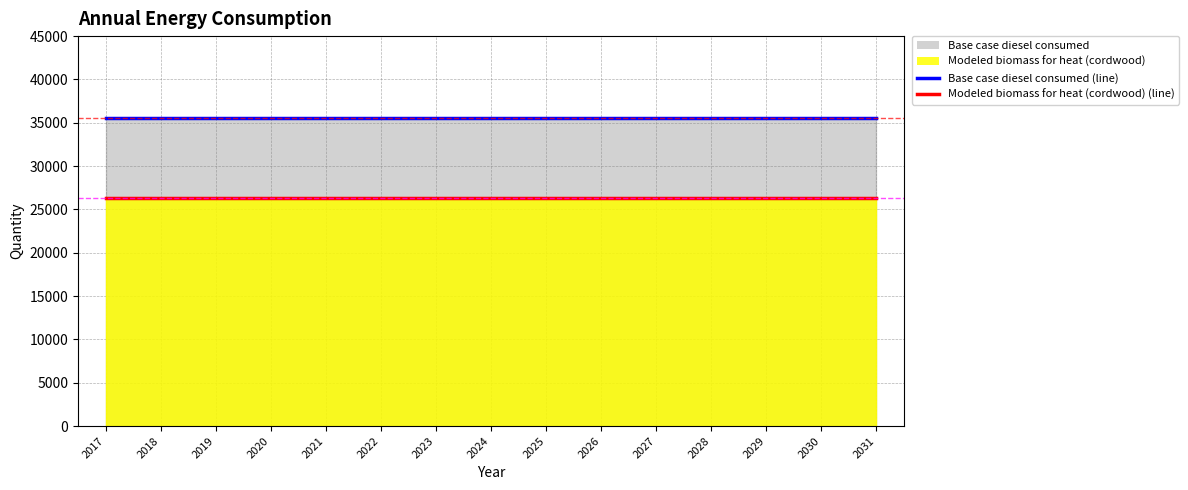

True or false: Modeled biomass for heat (cordwood) and Base case diesel consumed cross at least once.

False